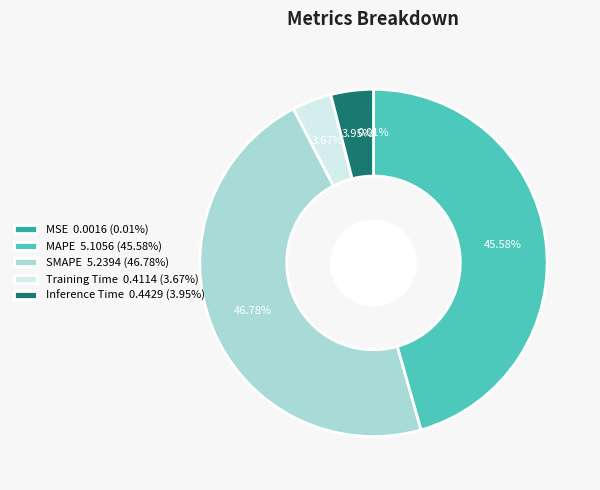

Between MAPE 5.1056 (45.58%) and SMAPE 5.2394 (46.78%), which is larger?

SMAPE 5.2394 (46.78%)